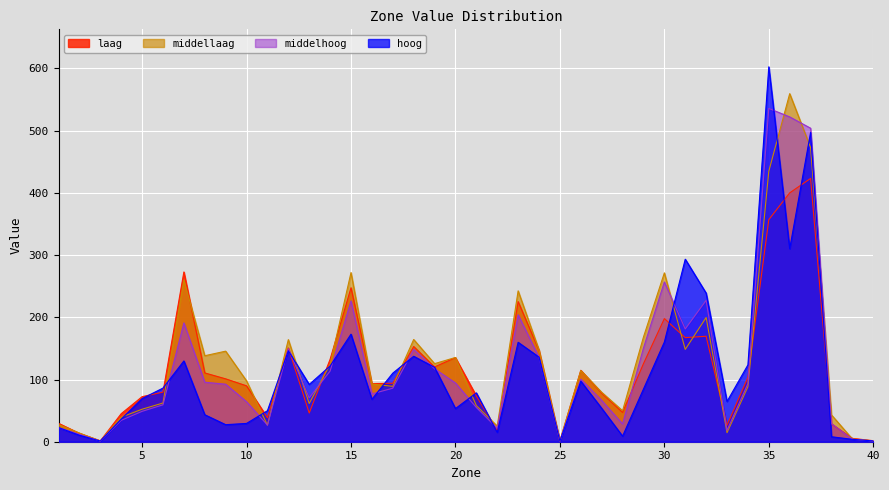

How many lines are shown in the chart?

4